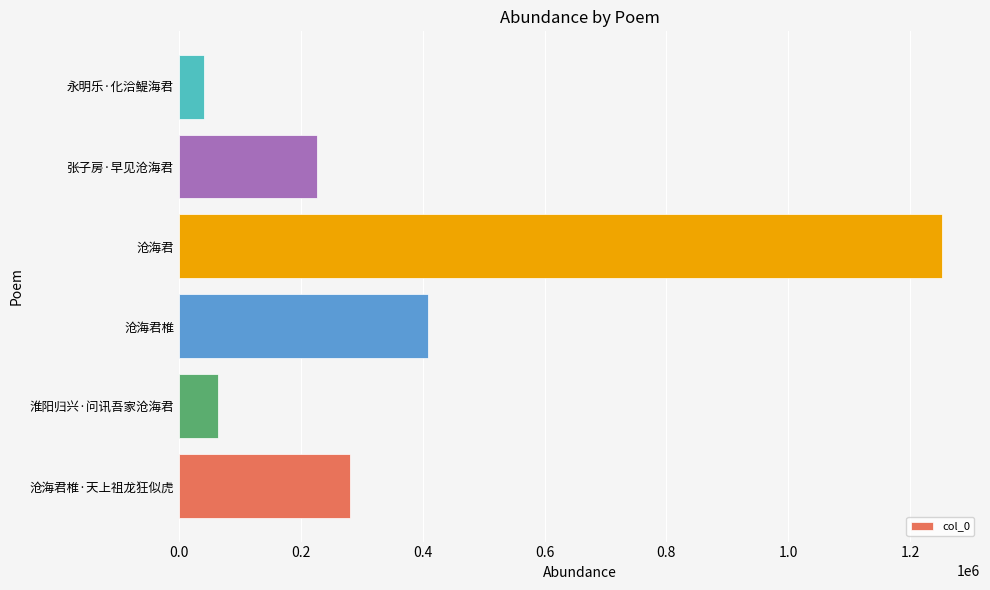

What is the maximum value shown in the chart?

1251989